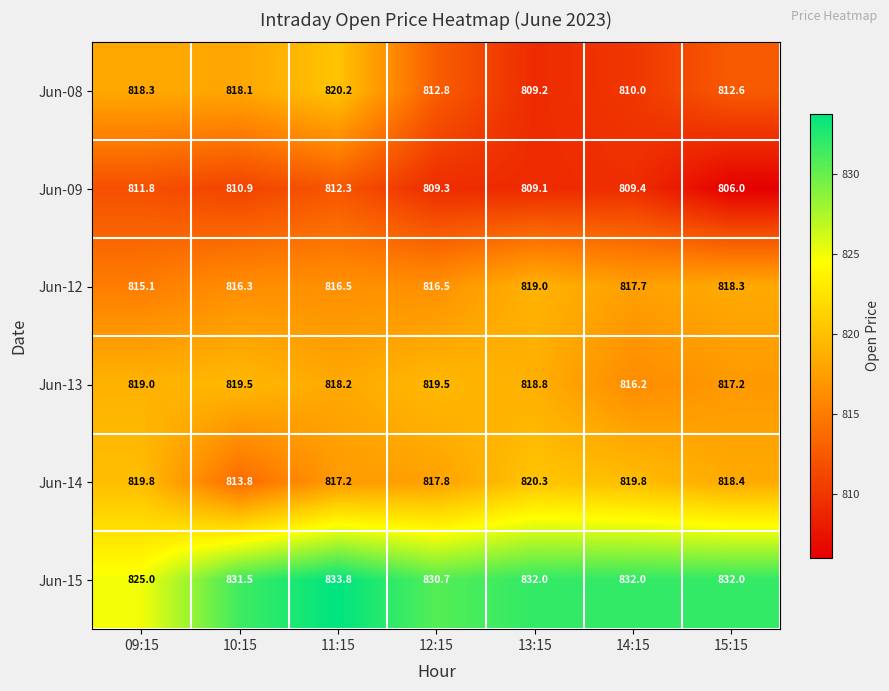

What is the sum of all Jun-14 values?

5727.1